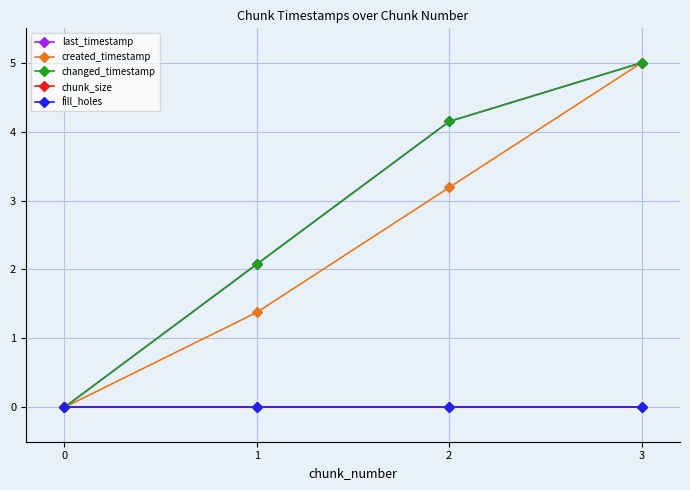

How many lines are shown in the chart?

5